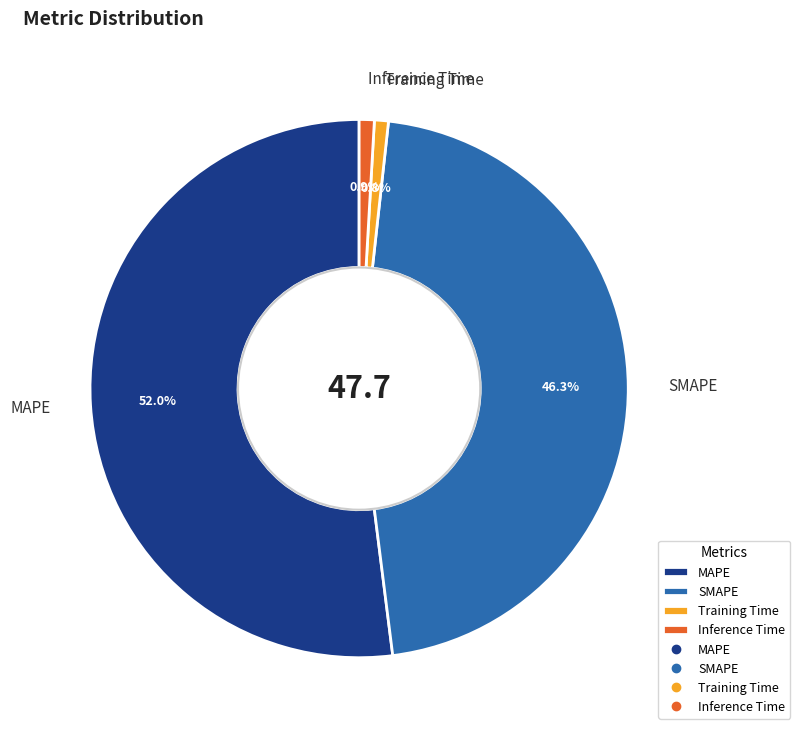

What percentage is the Inference Time slice, to the nearest percent?

1%